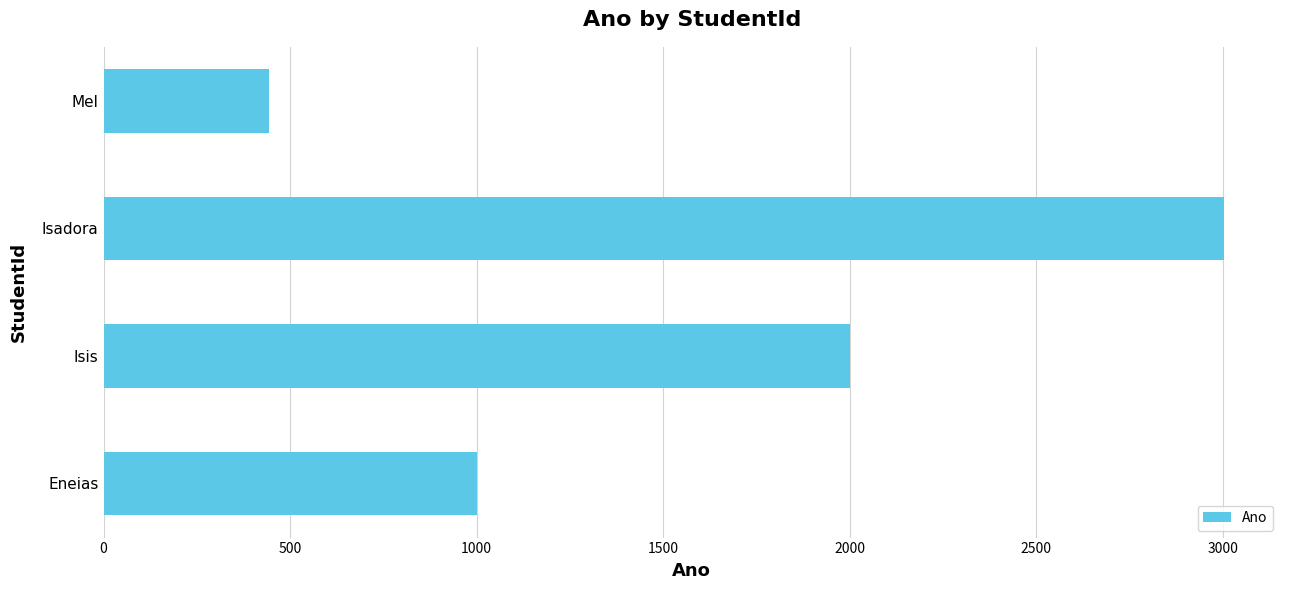

At which category does the chart reach its minimum across all series?

Mel